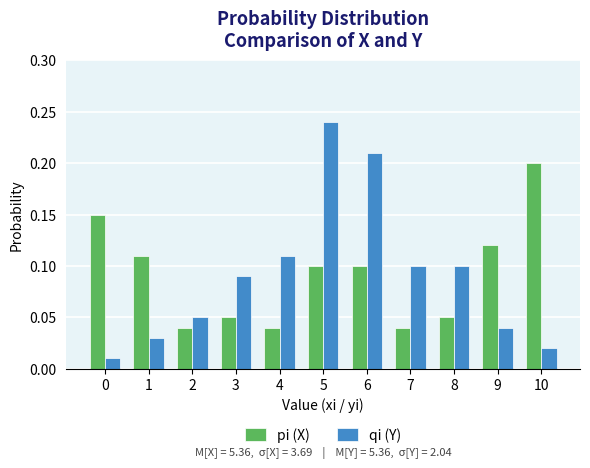

The pi (X) series shows 0.0 at 1. True or false?

False